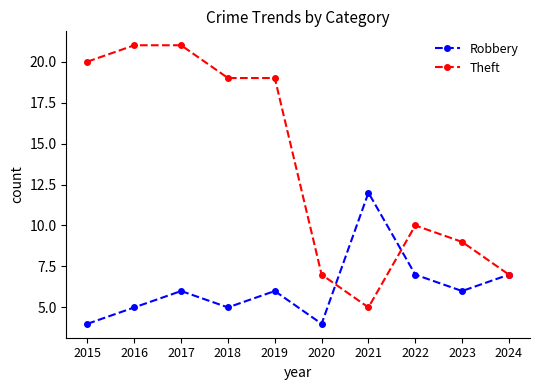

Where is the first local minimum for Robbery?

2018